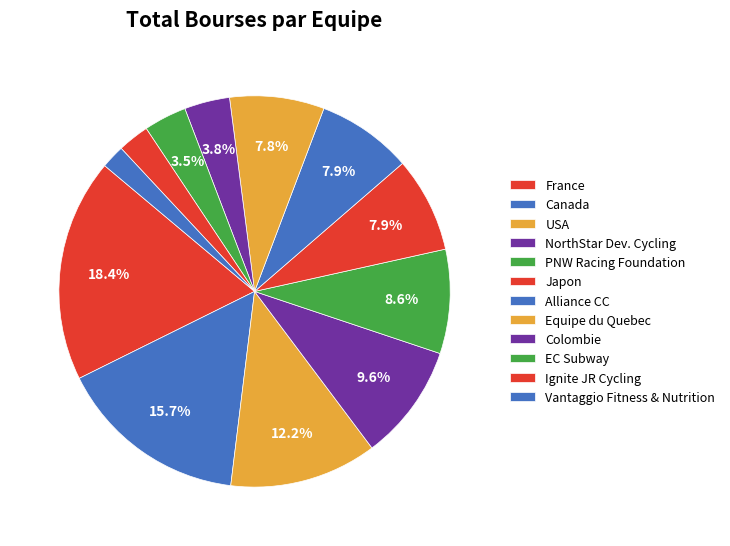

How many segments does this pie chart have?

12